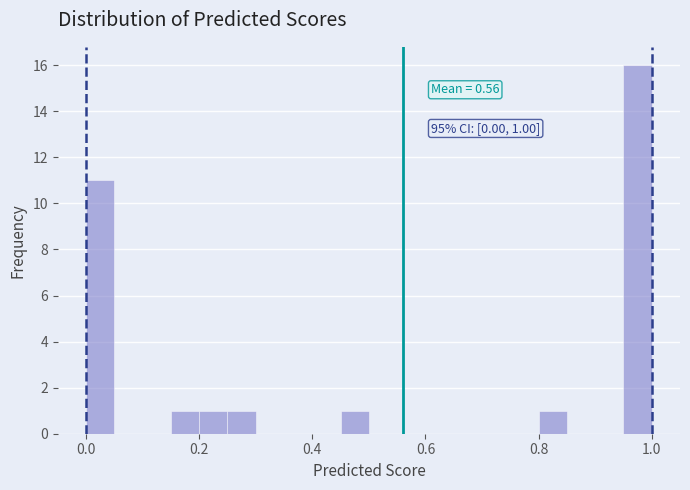

Read against the x-axis, roughly where is the centre of the tallest bar?

0.98